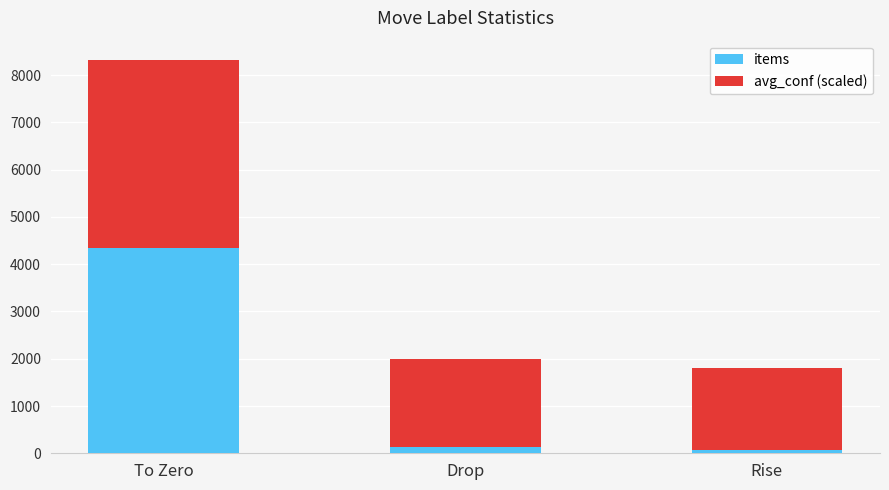

Which category has the highest value in the items series?

To Zero